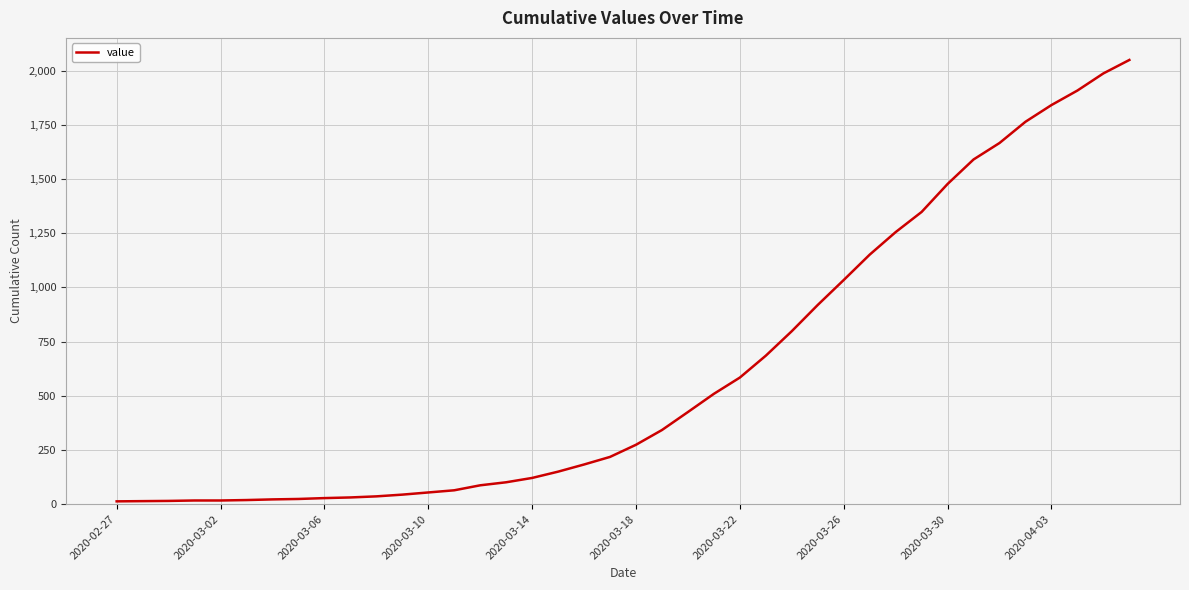

What is the difference between the maximum and minimum values?

2036